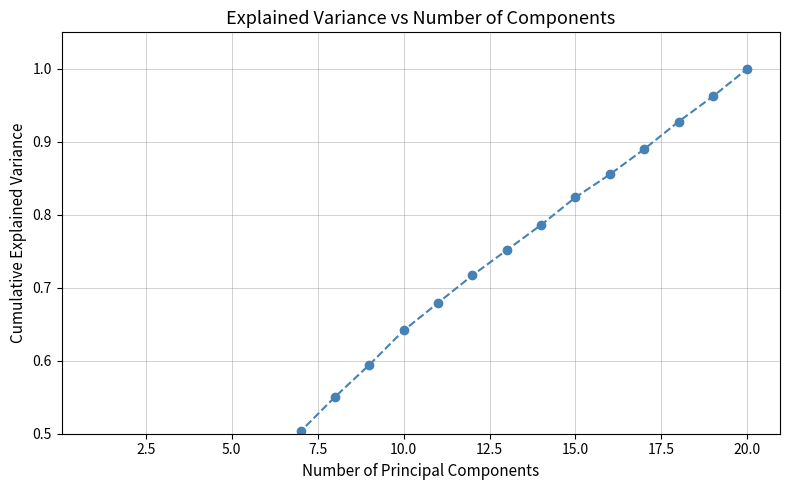

True or false: the data shows -0.5 at 0.0.

False